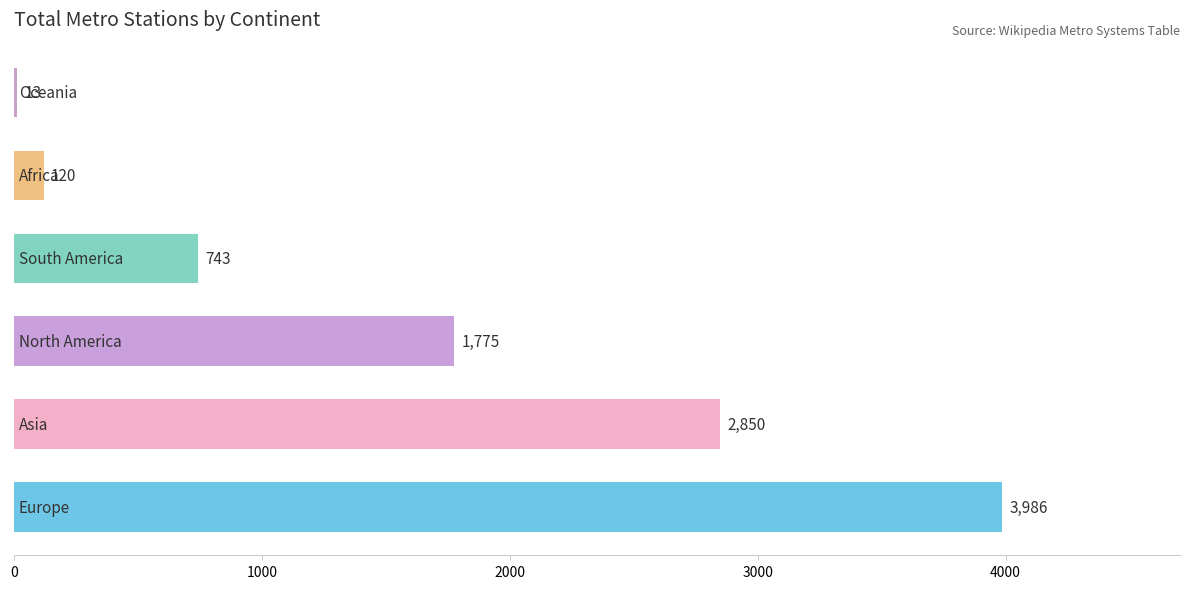

What is the maximum value shown in the chart?

3986